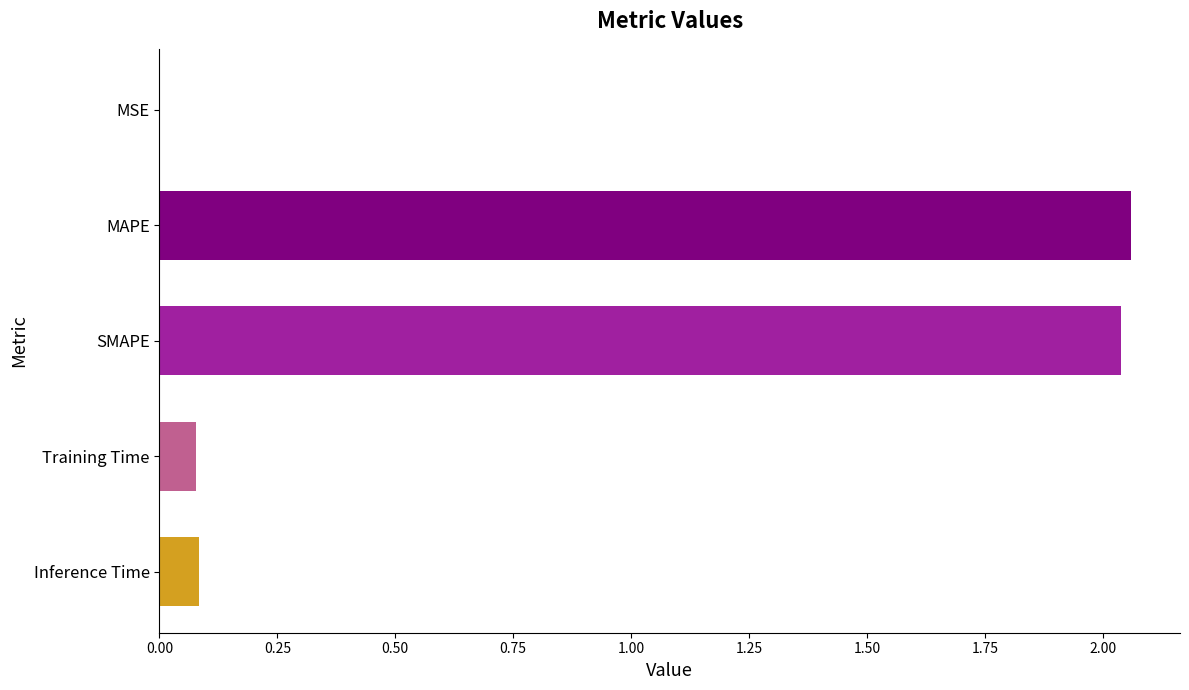

What is the sum of the values at SMAPE and MAPE?

4.1